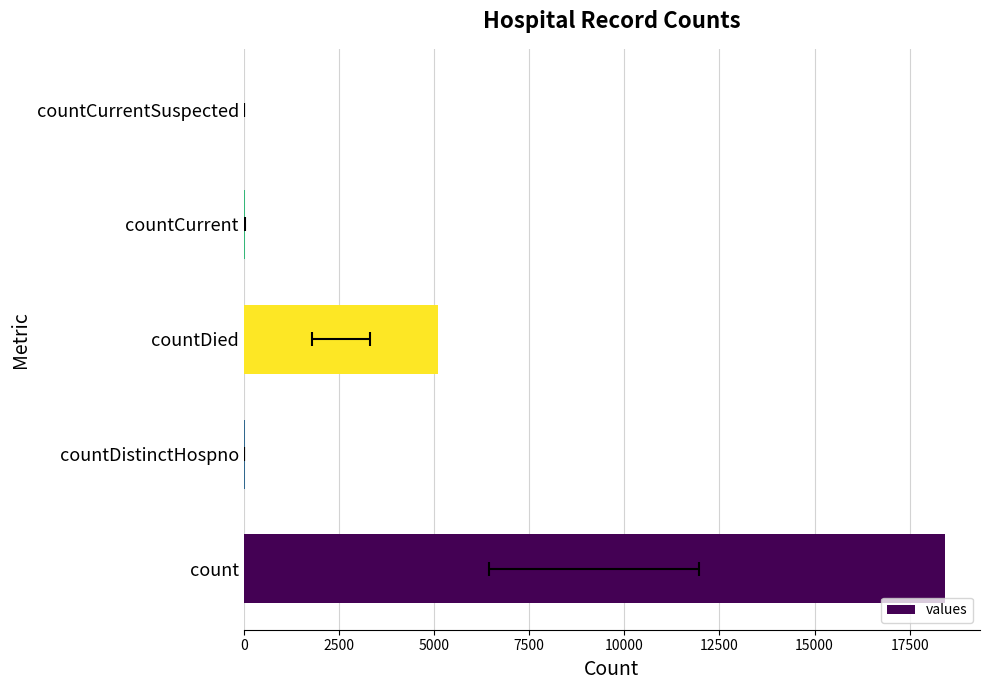

Is it true that the value at countDistinctHospno is 21?

False